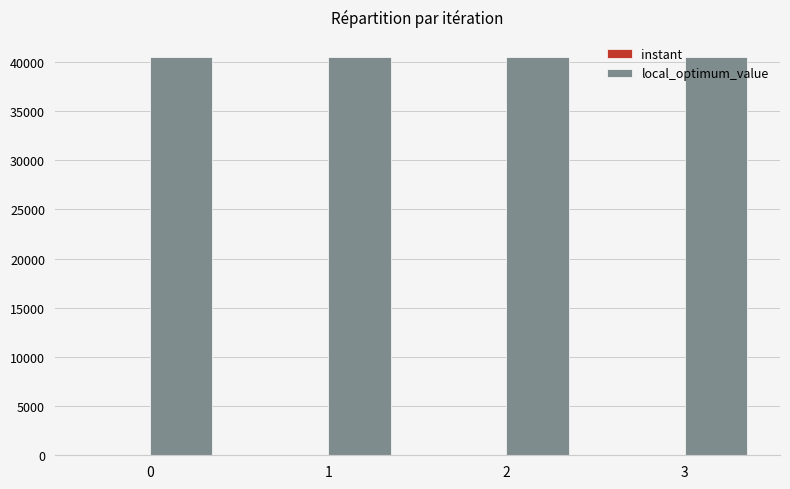

What is the highest value of the local_optimum_value series?

40510.0